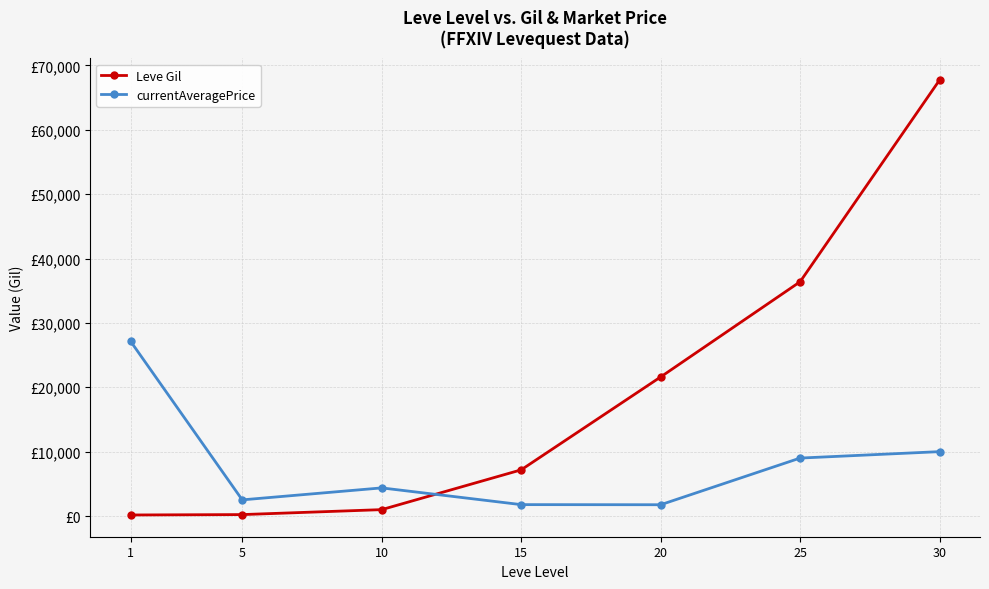

What are all the series names shown in the legend?

Leve Gil, currentAveragePrice